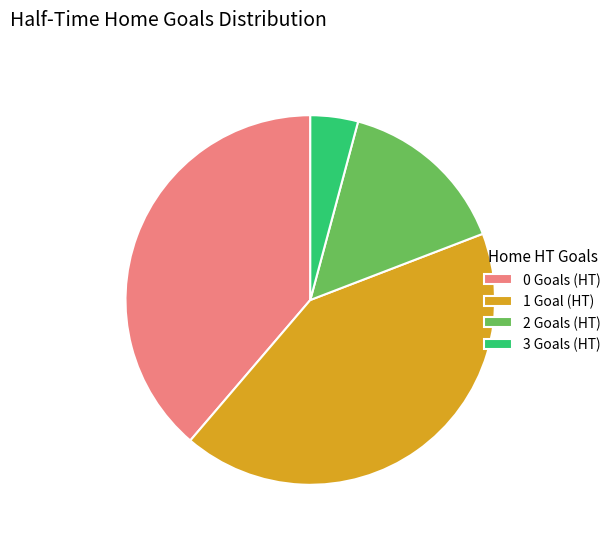

The 1 slice represents 42% of the pie. True or false?

True